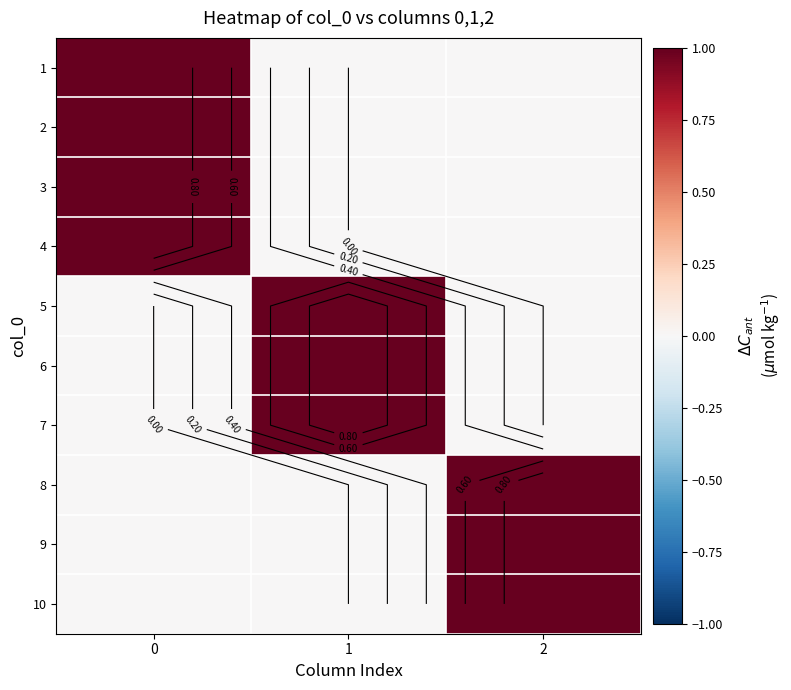

Count the number of categories in the chart.

3